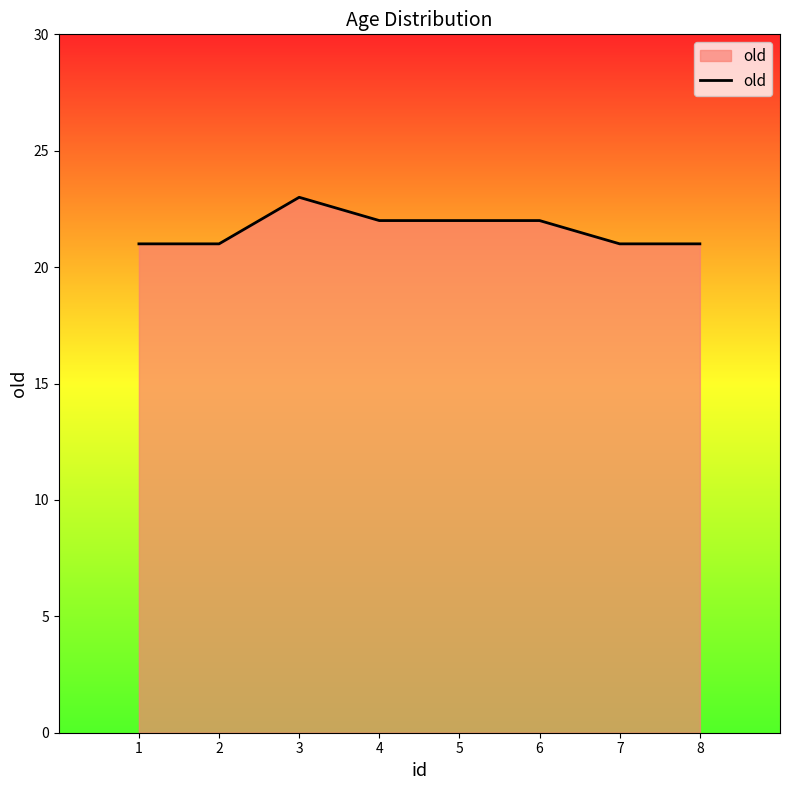

Which has a higher value, 3 or 5?

3